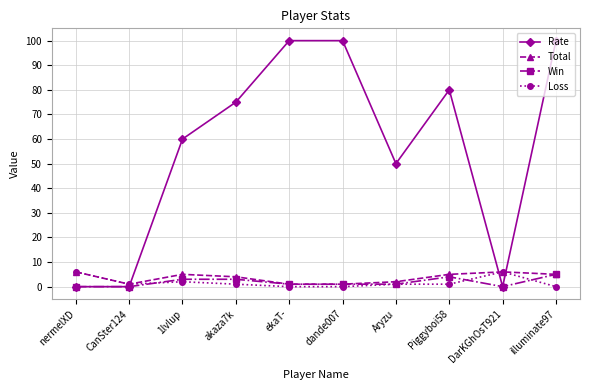

The value of Win at nermelXD is 0. True or false?

True